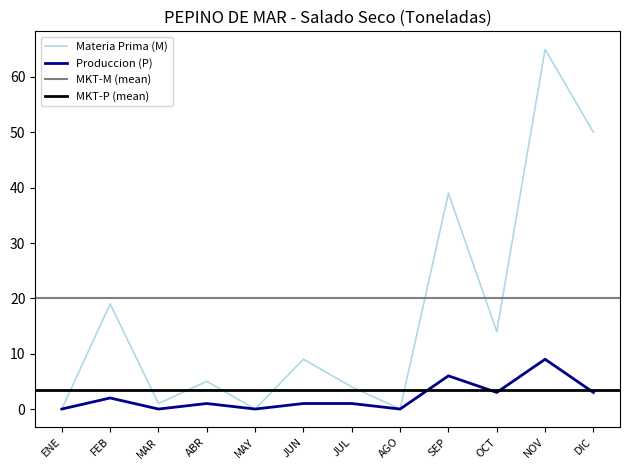

True or false: Produccion (P) has a value of 4 at NOV.

False